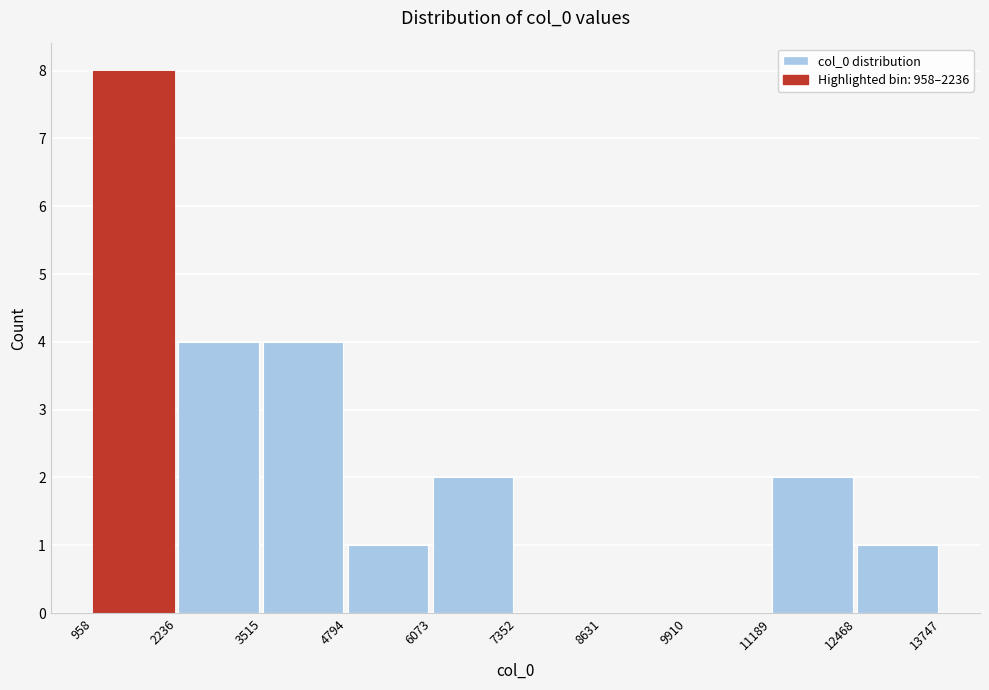

Reading left to right, list every bar in this chart as the range it spans on the x-axis followed by its height. The values are not printed on the chart, so give them approximately, as read against the axis.

958 to 2236: 8
2236 to 3515: 4
3515 to 4794: 4
4794 to 6073: 1
6073 to 7352: 2
7352 to 8631: 0
8631 to 9910: 0
9910 to 11189: 0
11189 to 12468: 2
12468 to 13747: 1